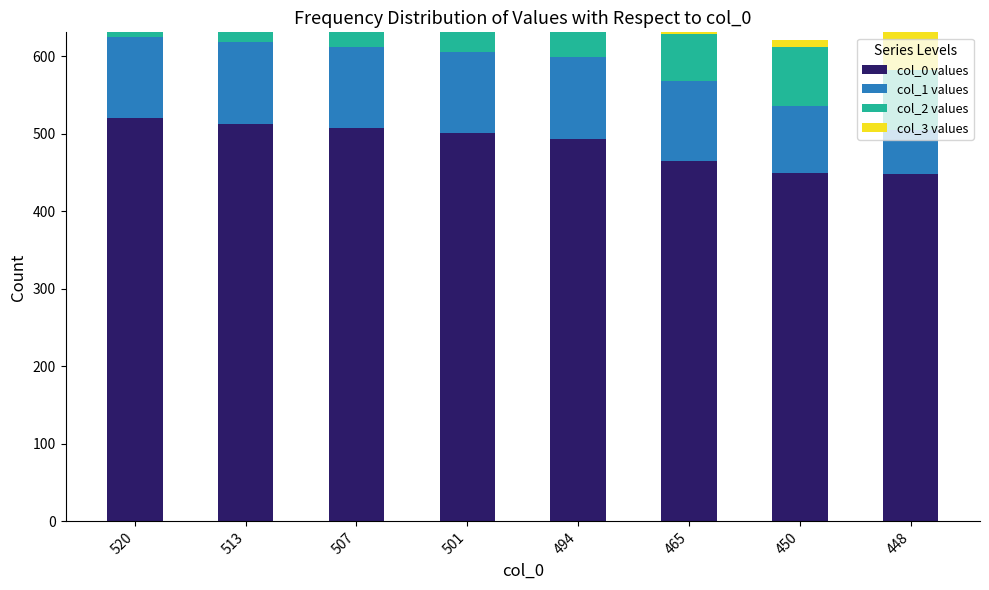

The value of col_0 values at 448 is 448. True or false?

True